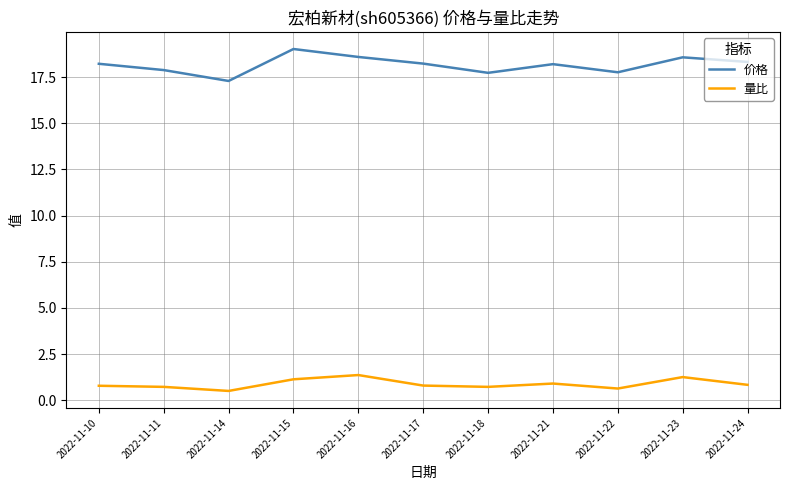

Does the chart display data point markers on the line(s)?

No